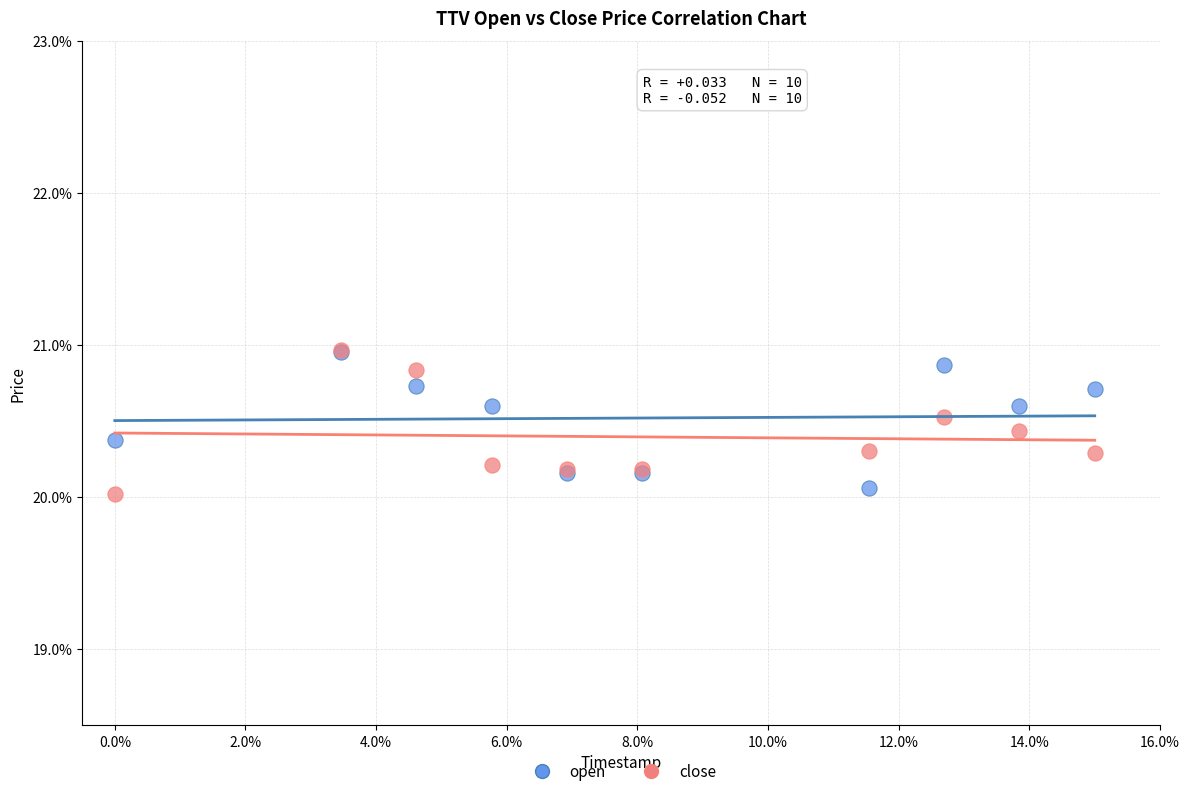

Which series has the largest Y range (max minus min)?

close